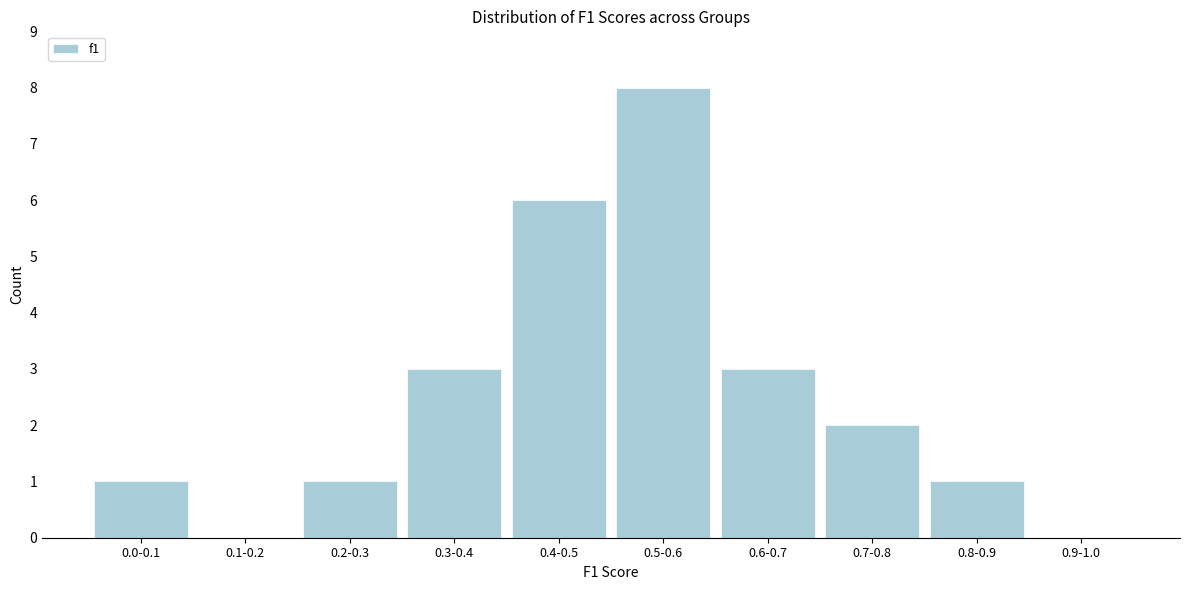

Reading left to right, extract all data points from this chart.

0.0-0.1=1	0.1-0.2=0	0.2-0.3=1	0.3-0.4=3	0.4-0.5=6	0.5-0.6=8	0.6-0.7=3	0.7-0.8=2	0.8-0.9=1	0.9-1.0=0